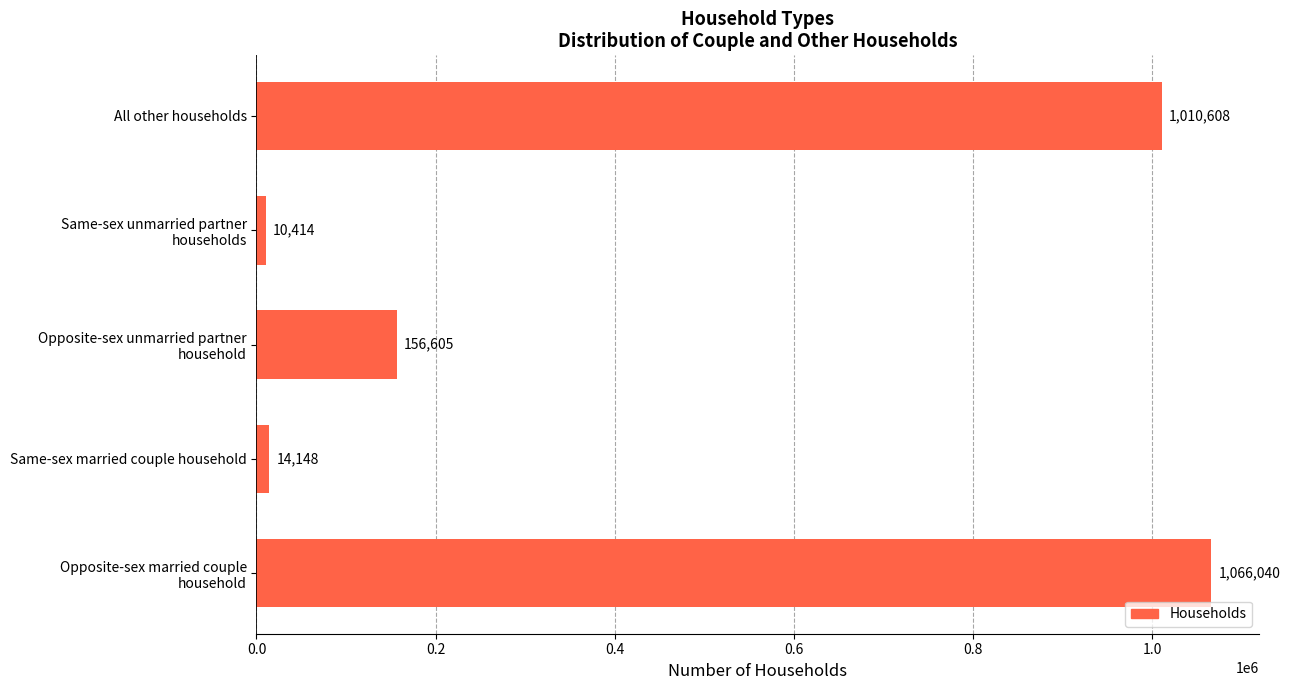

At which label is the value closest to 538227?

Opposite-sex unmarried partner
household